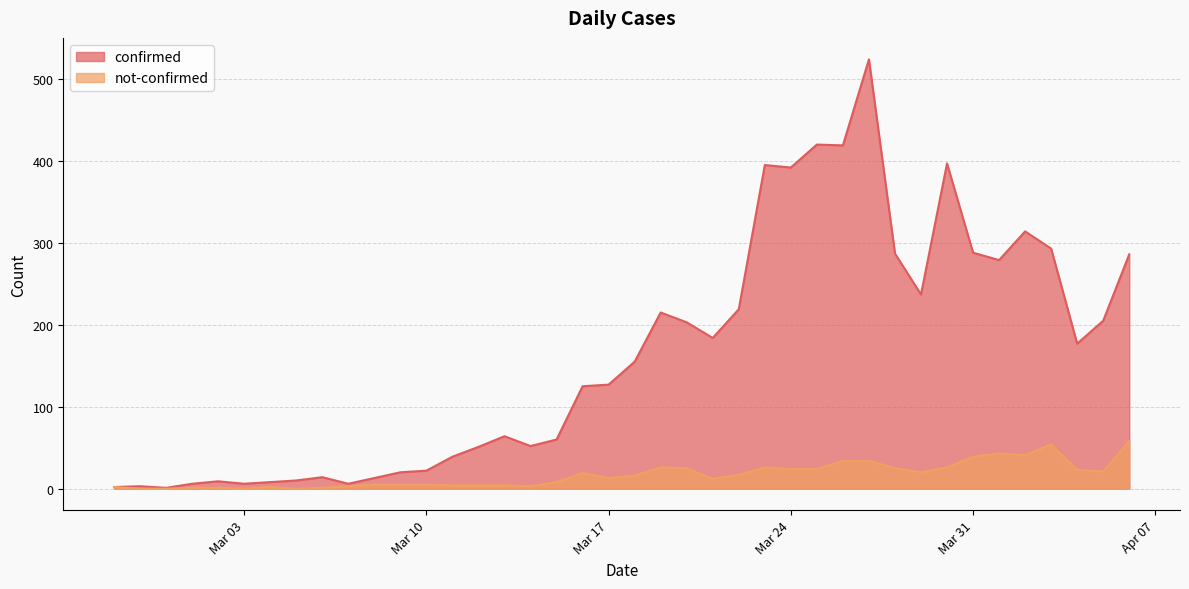

How many lines are shown in the chart?

2